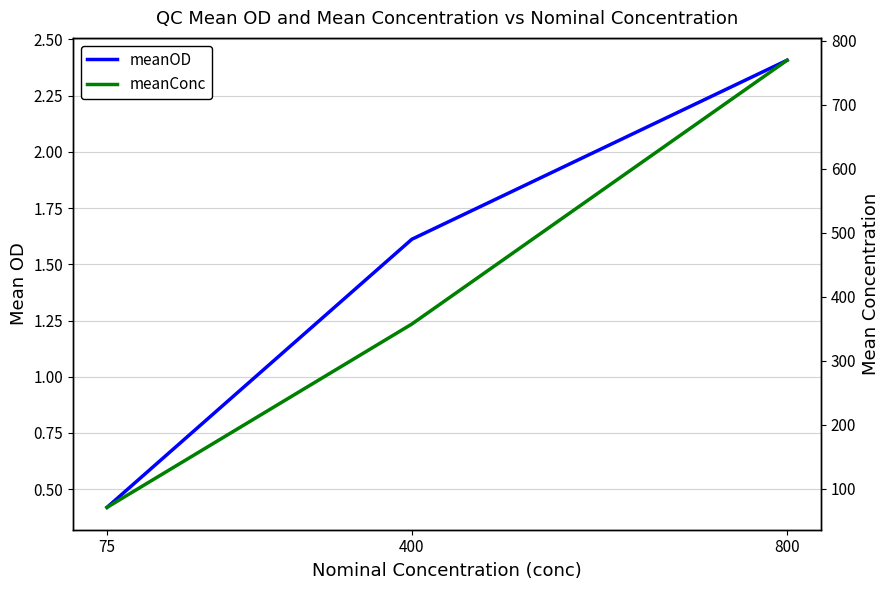

How many lines are shown in the chart?

2